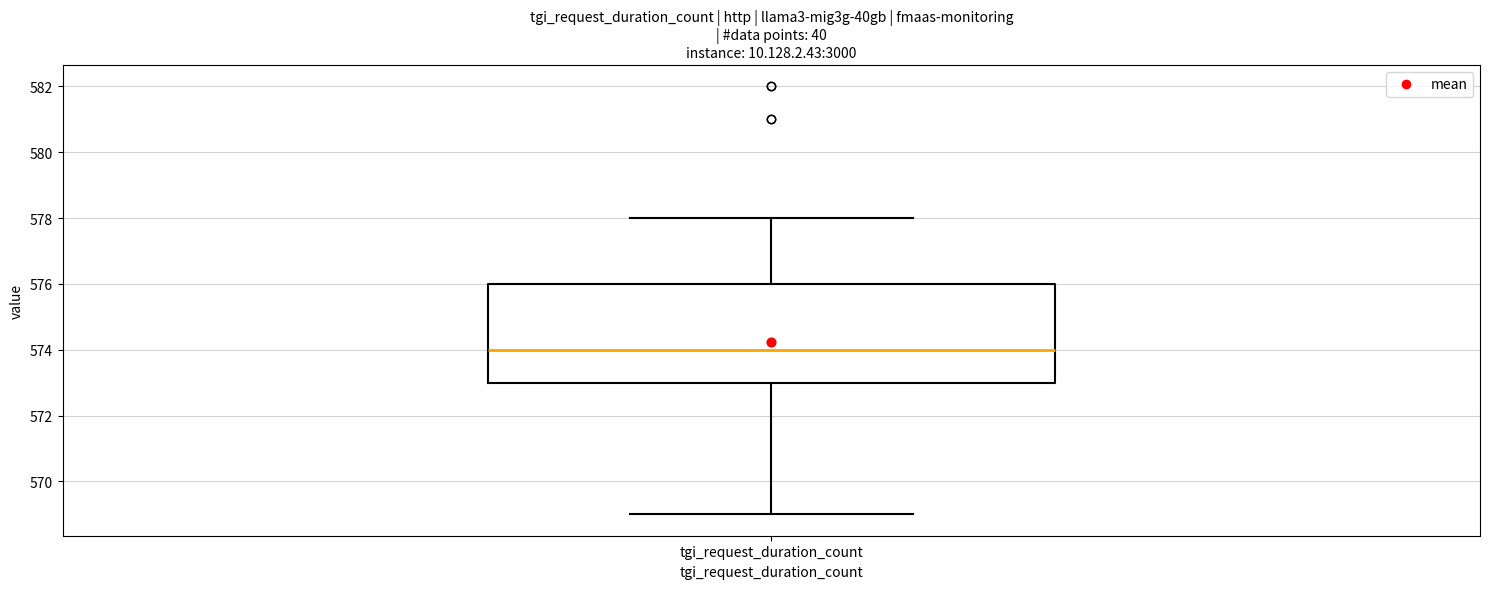

Transcribe this box plot: give where the median line is, the range the box spans, and where the two whiskers end, as read against the y-axis. The values are not printed on the chart, so give them approximately, as read against the axis.

median 574, box 573 to 576, whiskers 569 to 578